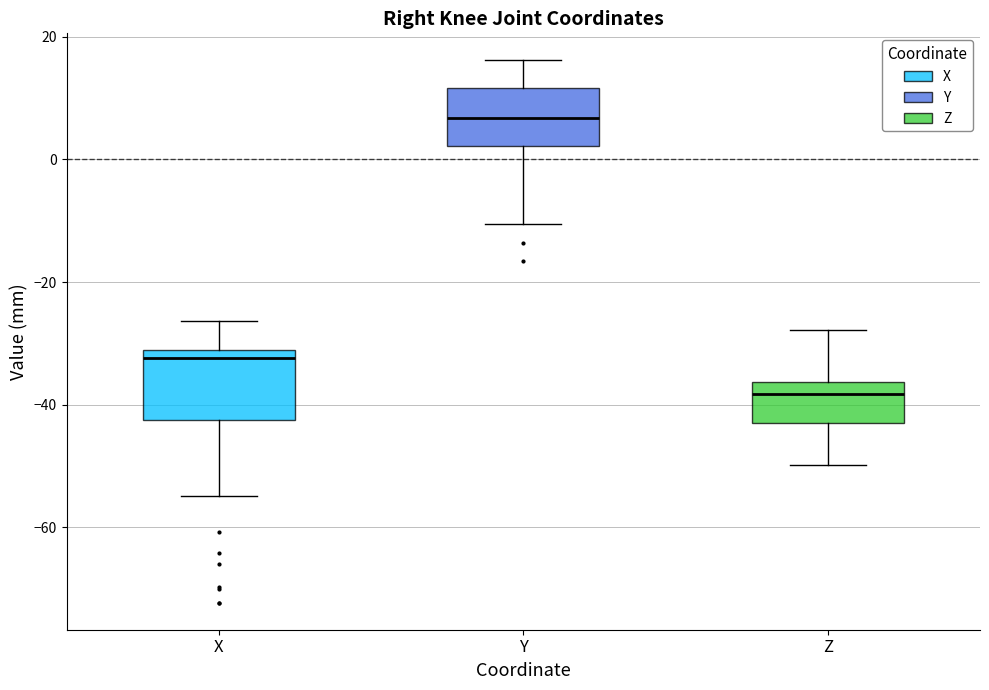

Reading left to right, read every box against the y-axis: the position of its median line, the range the box covers, and the ends of its whiskers. The values are not printed on the chart, so give them approximately, as read against the axis.

X: median -32 (just below the box's upper edge), box -42 to -32, whiskers -54 to -26
Y: median 6, box 2 to 12, whiskers -10 to 16
Z: median -38, box -42 to -36, whiskers -50 to -28